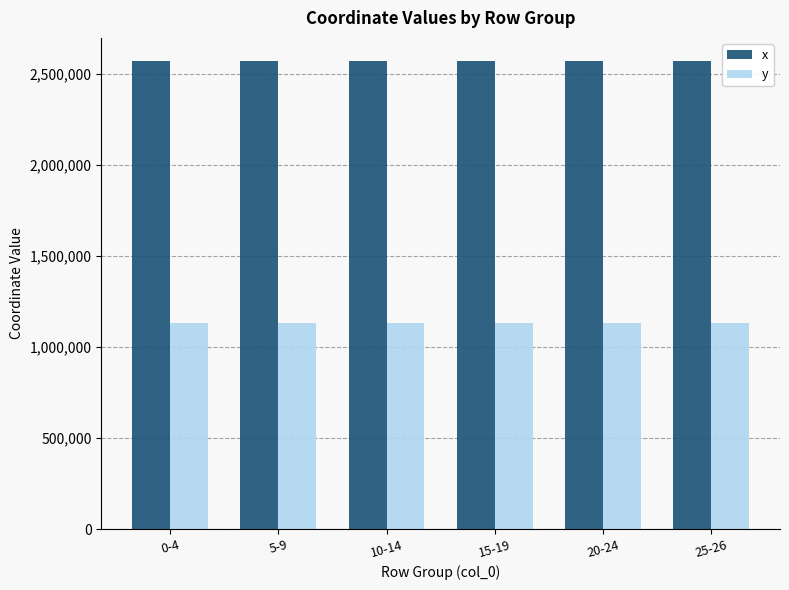

Is the value of y at 10-14 greater than the value of x at 10-14?

No